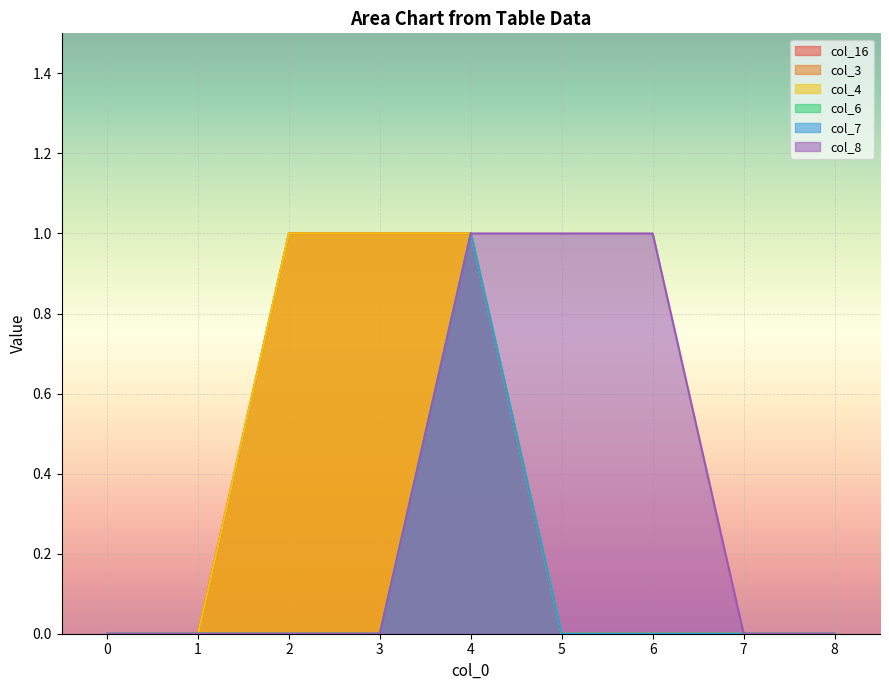

Reading right to left, transcribe all the data shown in this chart.

col_16: 8=0	7=0	6=0	5=0	4=1	3=1	2=1	1=0	0=0
col_3: 8=0	7=0	6=0	5=0	4=1	3=1	2=1	1=0	0=0
col_4: 8=0	7=0	6=0	5=0	4=1	3=1	2=1	1=0	0=0
col_6: 8=0	7=0	6=0	5=0	4=1	3=0	2=0	1=0	0=0
col_7: 8=0	7=0	6=0	5=0	4=1	3=0	2=0	1=0	0=0
col_8: 8=0	7=0	6=1	5=1	4=1	3=0	2=0	1=0	0=0